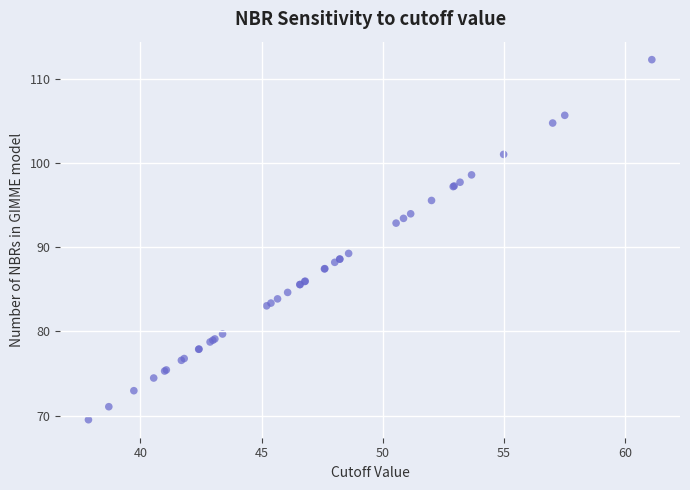

What Y value in the scatter plot is closest to 90?

89.3